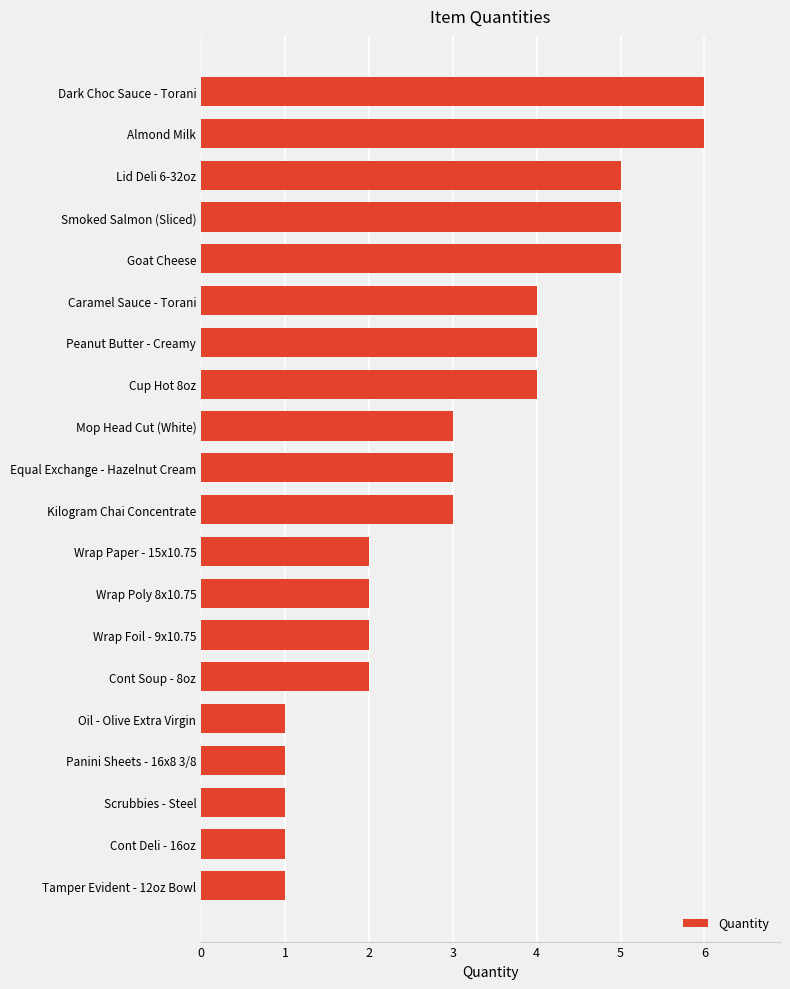

What is the difference between the values at Caramel Sauce - Torani and Tamper Evident - 12oz Bowl?

3